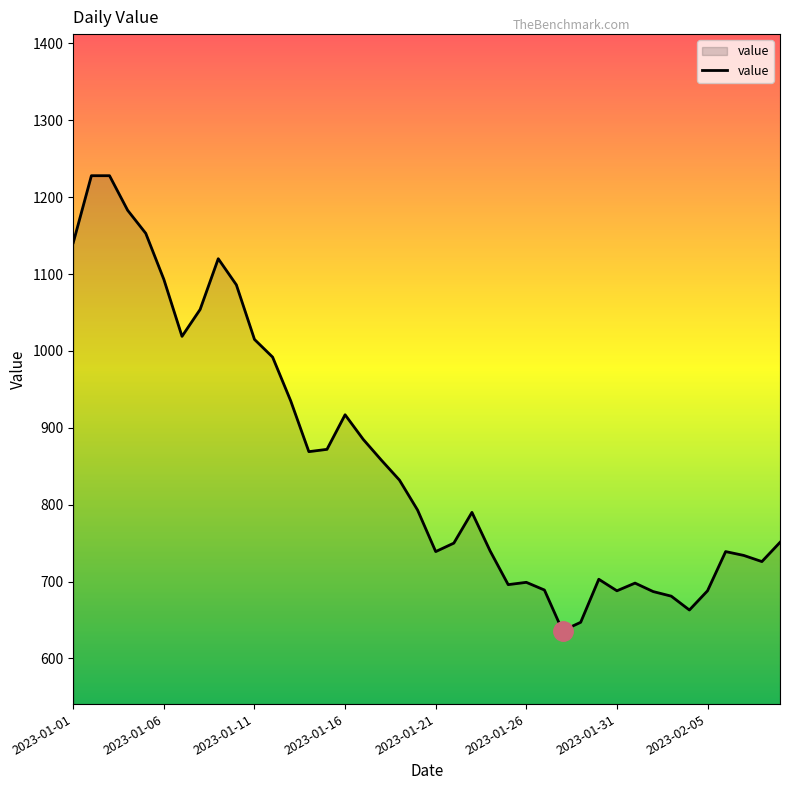

What is the minimum value shown in the chart?

636